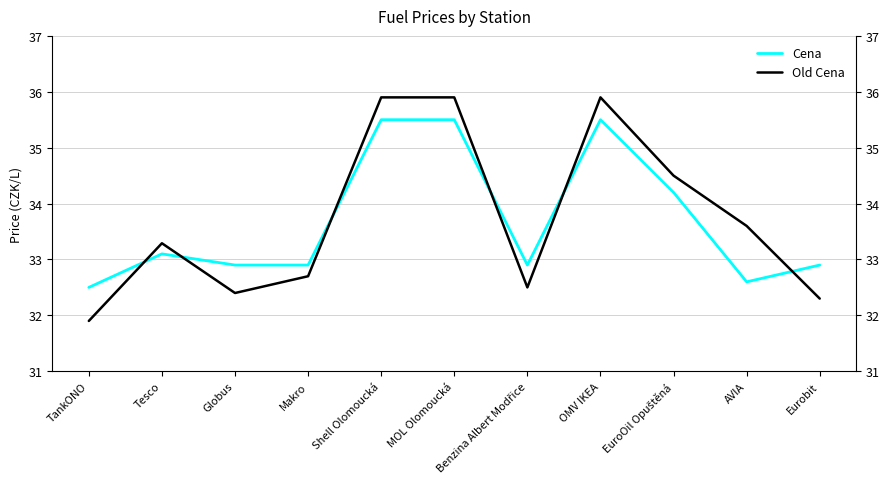

Rank the series at Makro from highest to lowest value.

Cena, Old Cena